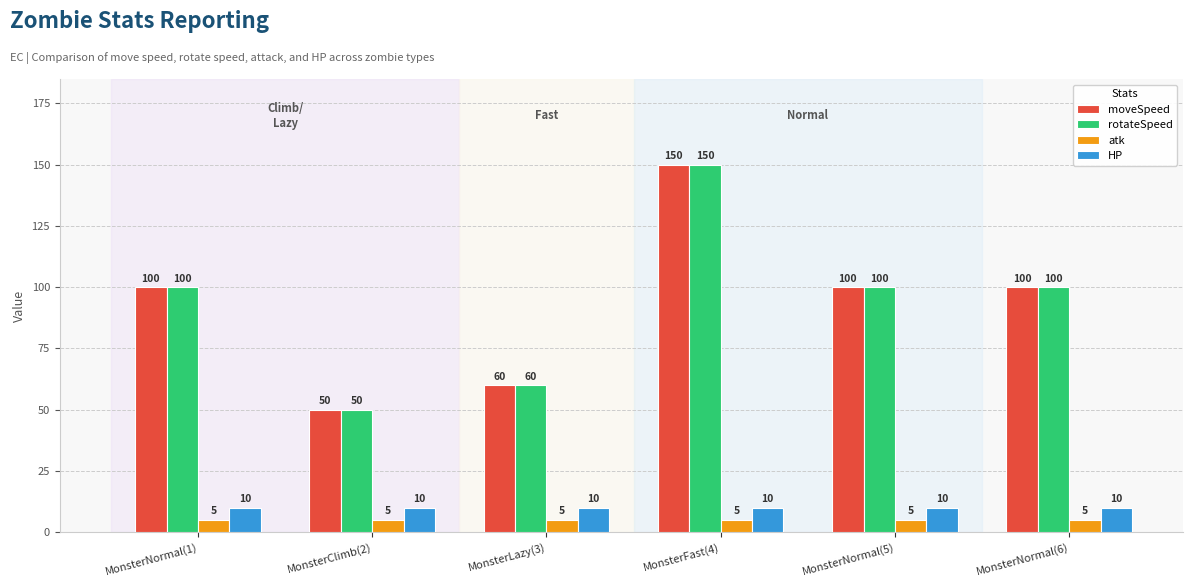

Is the value of moveSpeed at MonsterLazy(3) greater than the value of rotateSpeed at MonsterNormal(5)?

No